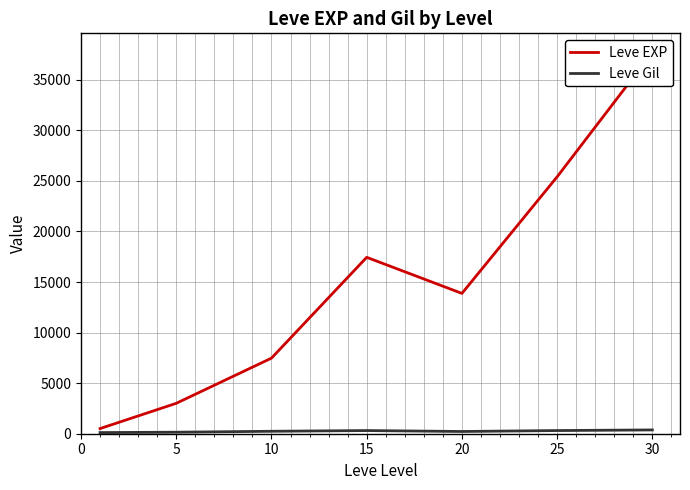

What is the difference between the maximum and second lowest values in the Leve EXP series?

34706.7